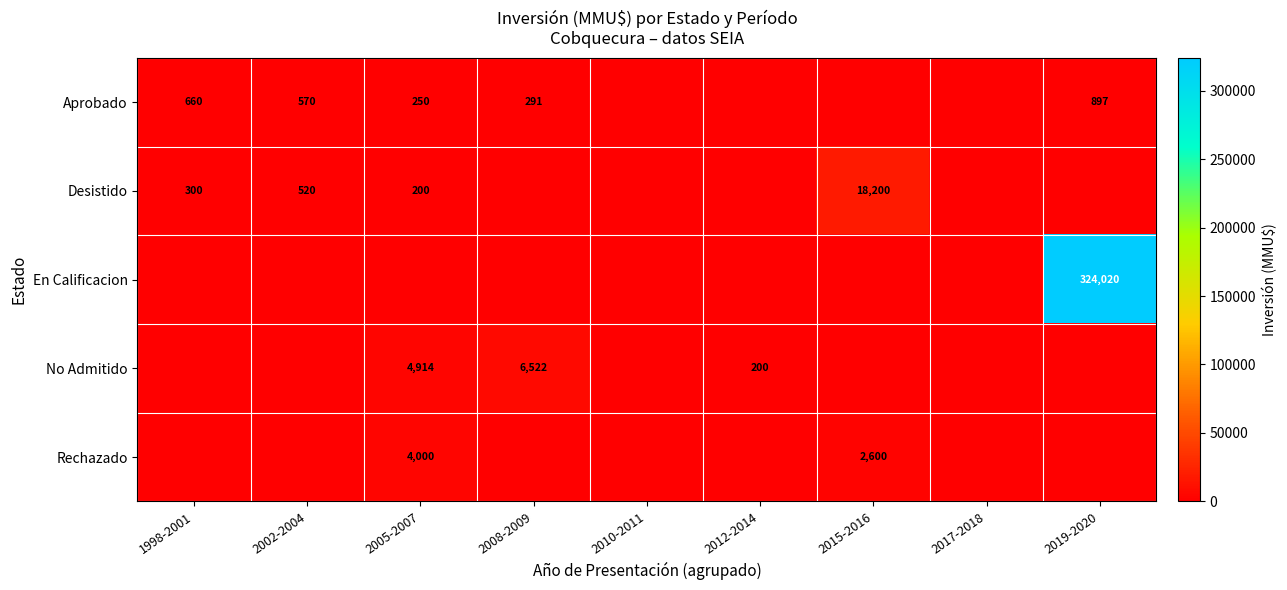

The Desistido series shows 5474 at 2015-2016. True or false?

False